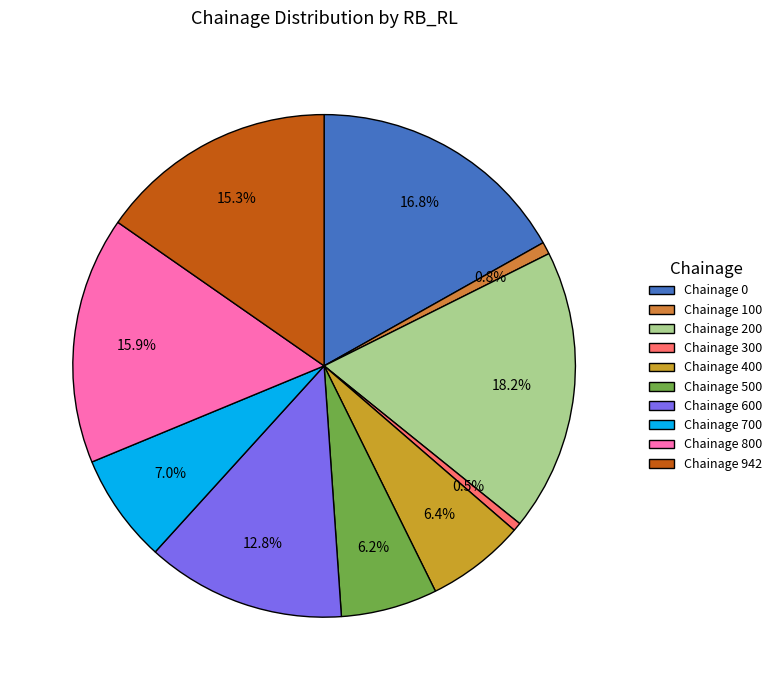

How many segments does this pie chart have?

10